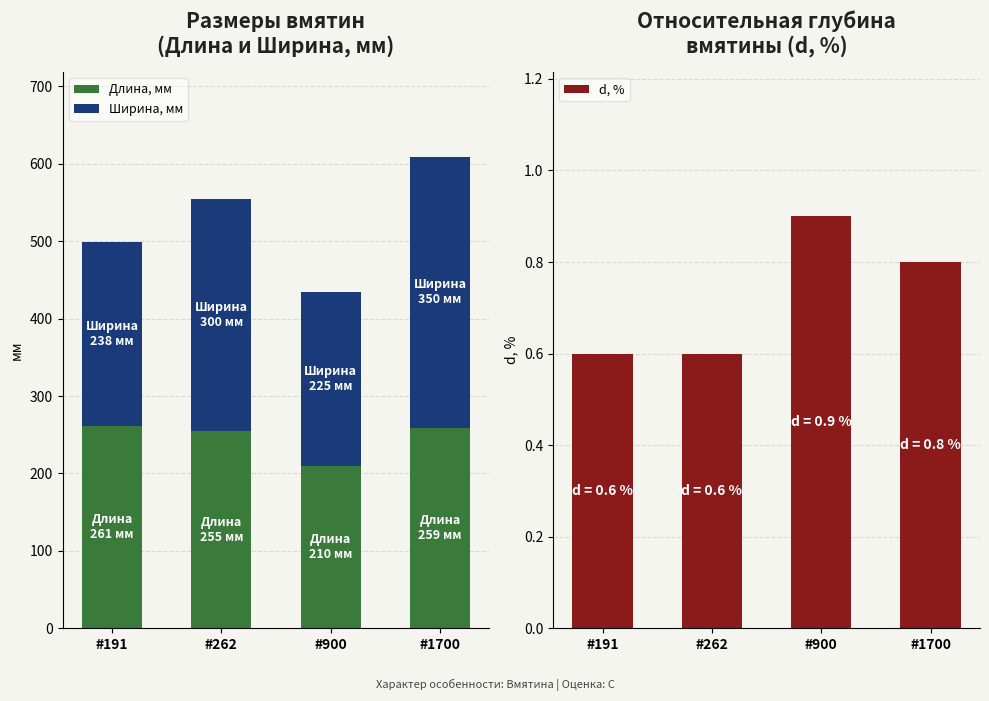

What is the value of the Длина, мм bar at the 2nd from the left?

255